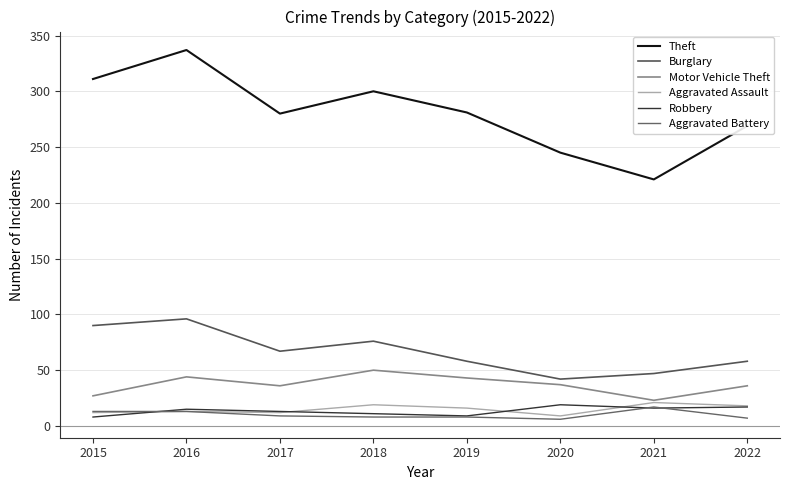

Reading left to right, list all the values displayed in this chart.

Theft: 2015=311	2016=337	2017=280	2018=300	2019=281	2020=245	2021=221	2022=269
Burglary: 2015=90	2016=96	2017=67	2018=76	2019=58	2020=42	2021=47	2022=58
Motor Vehicle Theft: 2015=27	2016=44	2017=36	2018=50	2019=43	2020=37	2021=23	2022=36
Aggravated Assault: 2015=12	2016=13	2017=12	2018=19	2019=16	2020=9	2021=21	2022=18
Robbery: 2015=8	2016=15	2017=13	2018=11	2019=9	2020=19	2021=16	2022=17
Aggravated Battery: 2015=13	2016=13	2017=9	2018=8	2019=8	2020=6	2021=17	2022=7